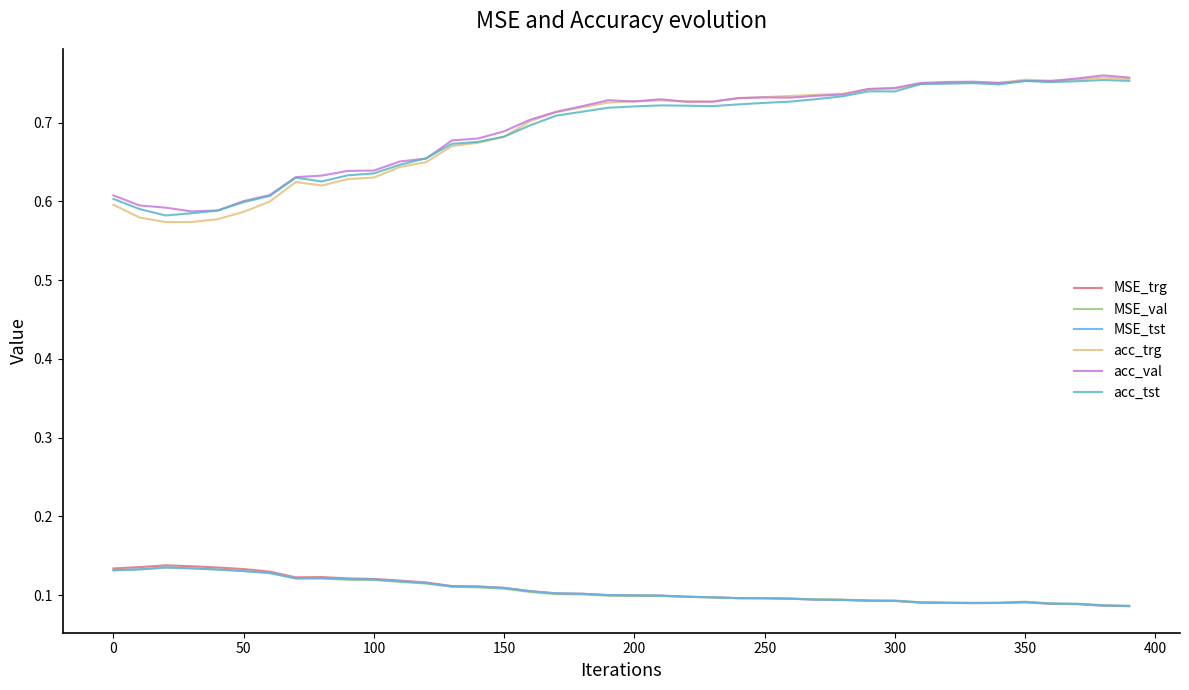

True or false: MSE_tst and acc_trg cross at least once.

False